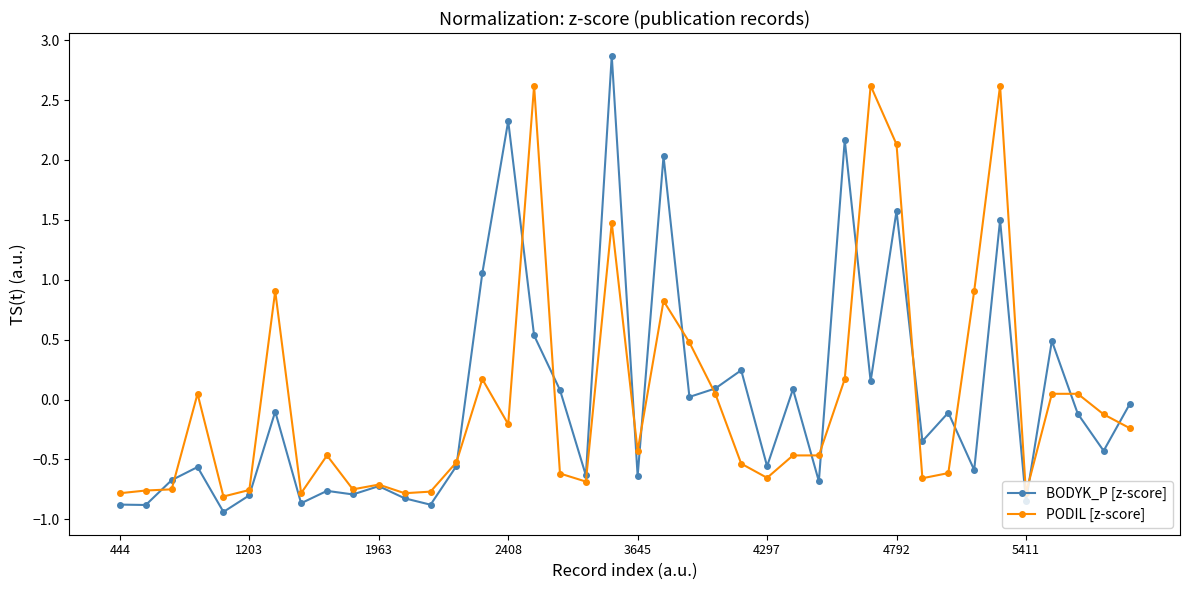

What are all the series names shown in the legend?

BODYK_P [z-score], PODIL [z-score]